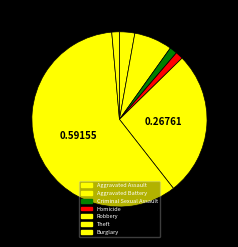

How much of the chart is everything except Criminal Sexual Assault?

98.6%